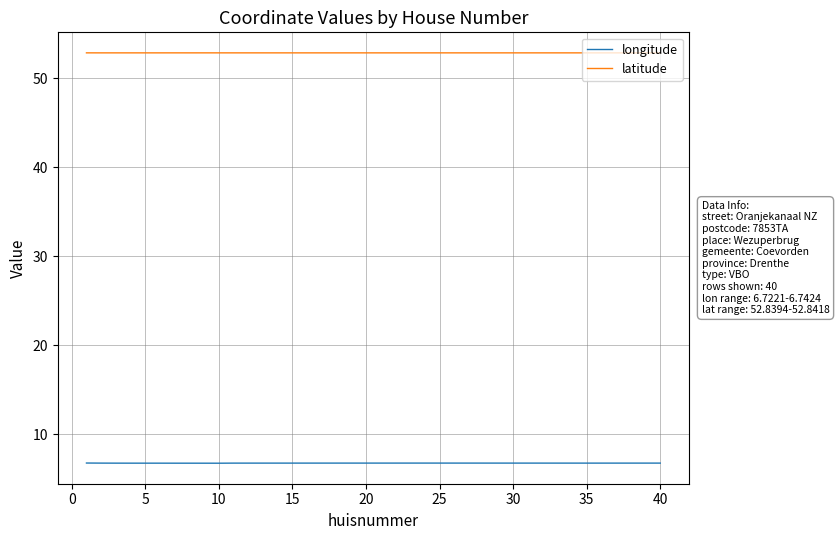

True or false: latitude and longitude cross at least once.

False